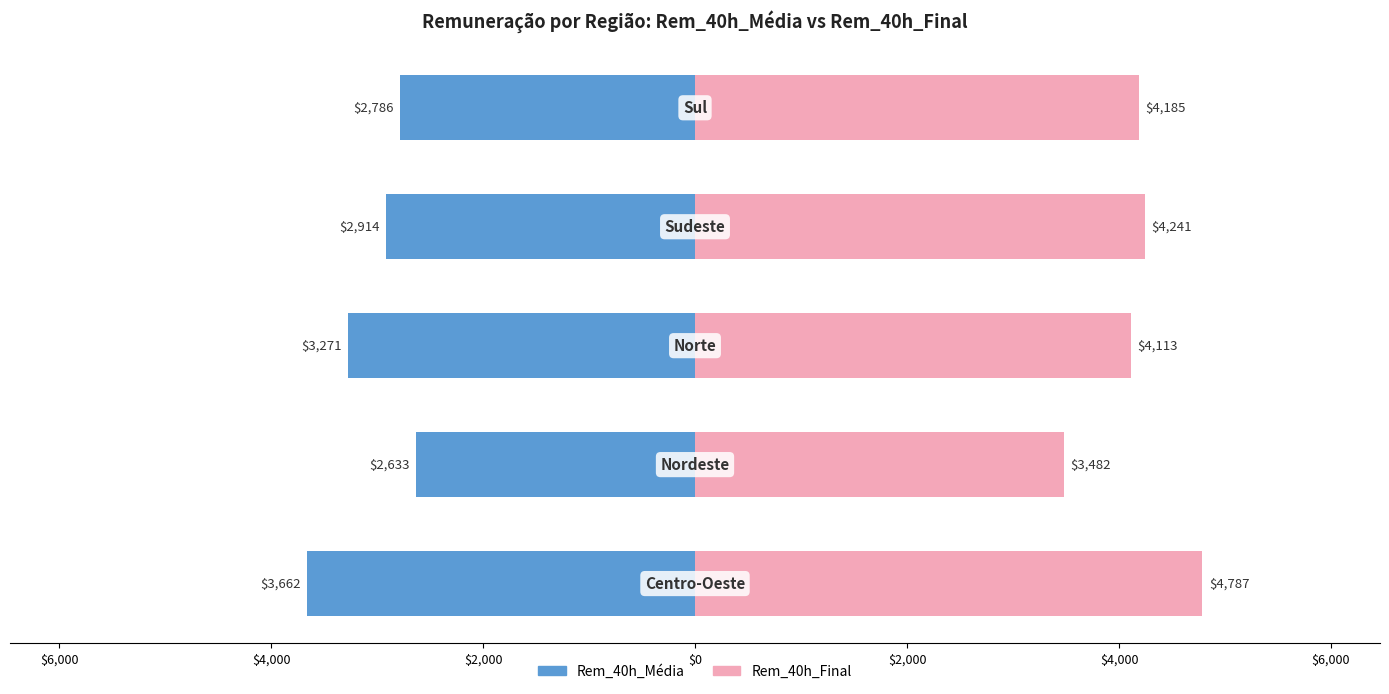

The value of Rem_40h_Final at $6,000 is 2205.0. True or false?

False